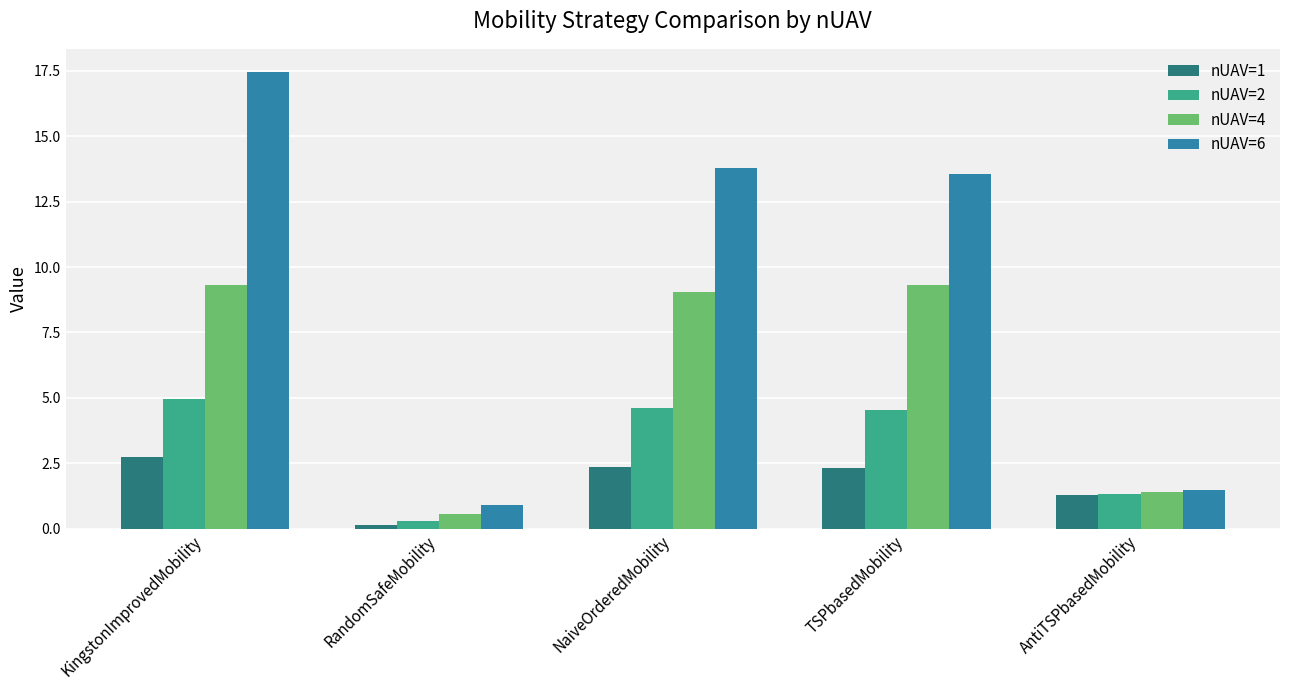

What position from the right is AntiTSPbasedMobility?

1